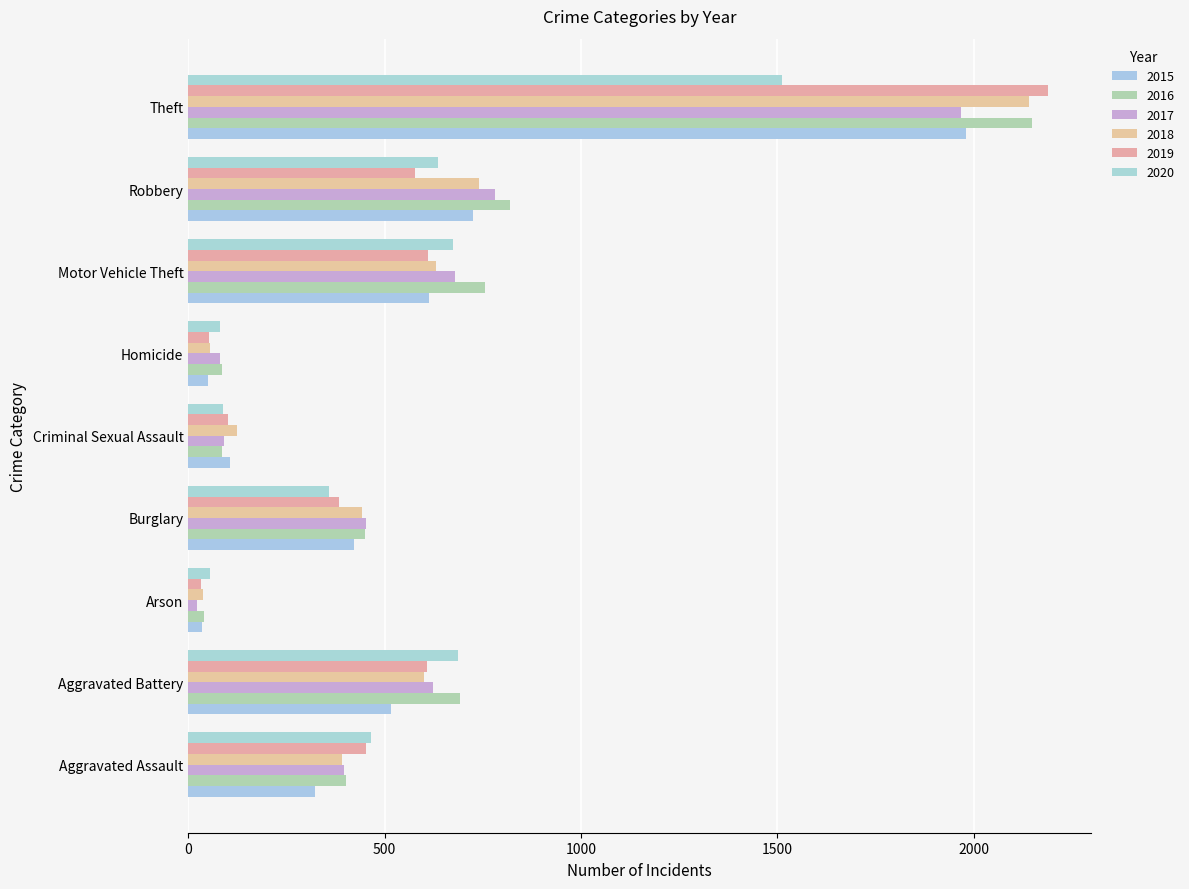

How many data points in 2020 are less than 466?

4